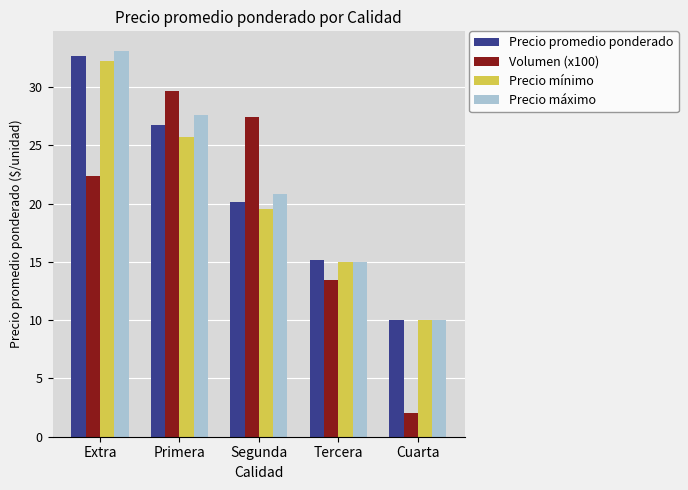

Between Primera and Cuarta, which series saw the biggest shift?

Volumen (x100)